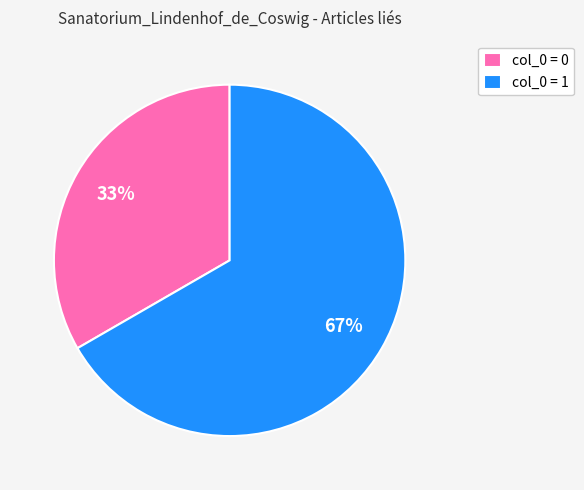

Which has a higher value, col_0 = 1 or col_0 = 0?

col_0 = 1